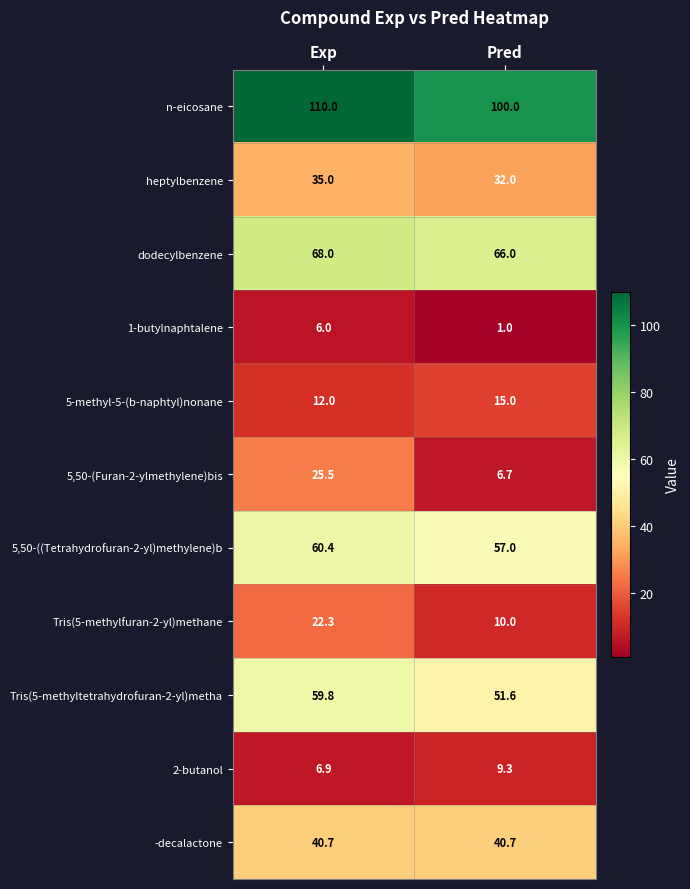

The value of 2-butanol at Exp is 12.3. True or false?

False